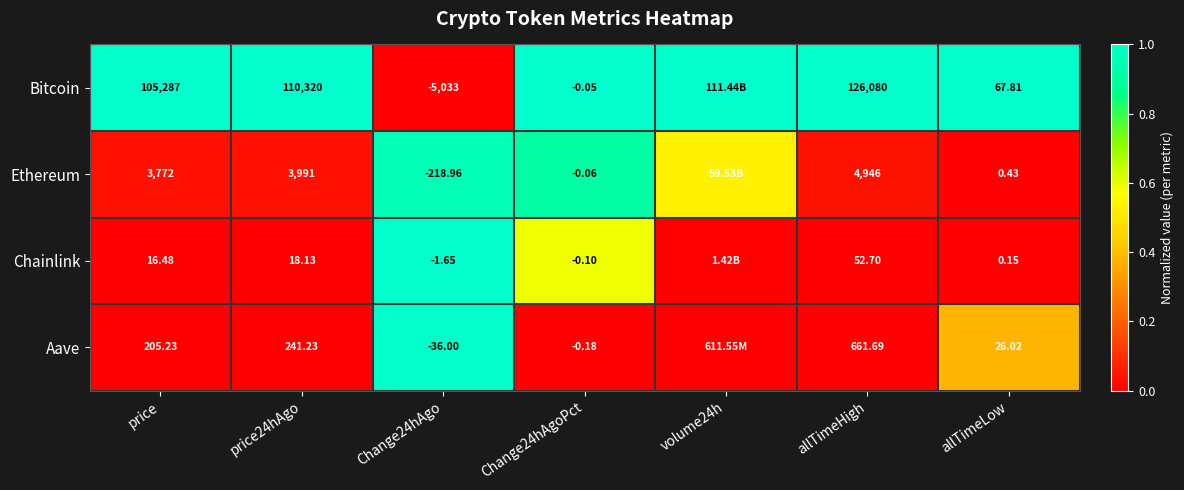

What is the total value across all series at price24hAgo?

114570.4